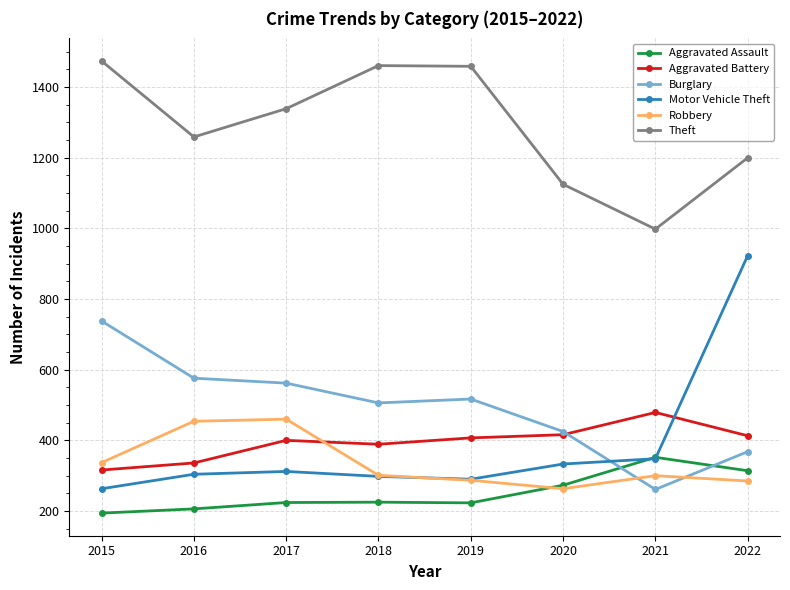

In Theft, how many points are higher than both neighbors (excluding endpoints)?

1